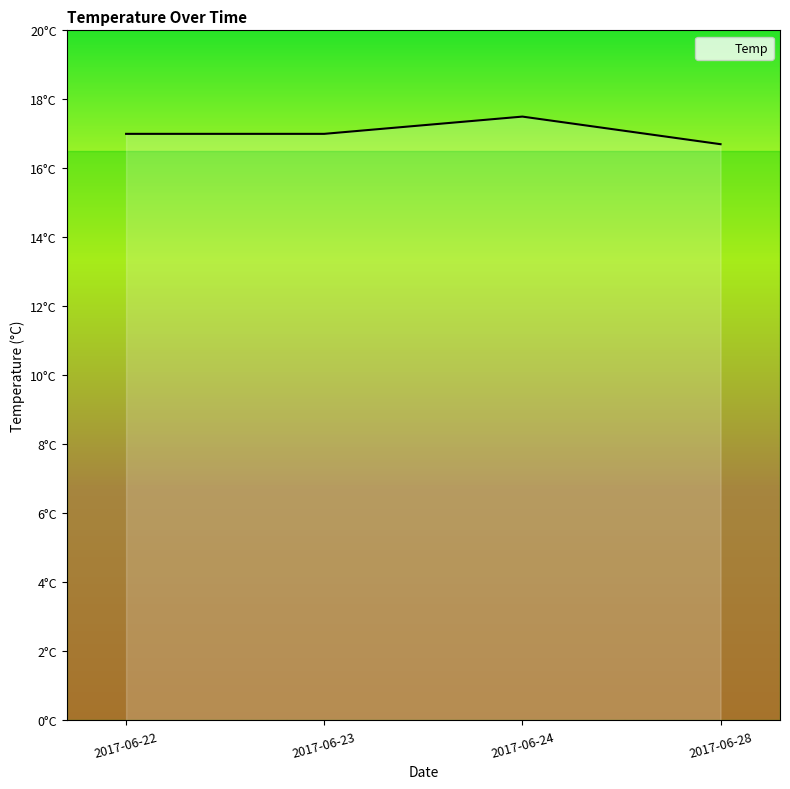

Does the chart display data point markers on the line(s)?

No